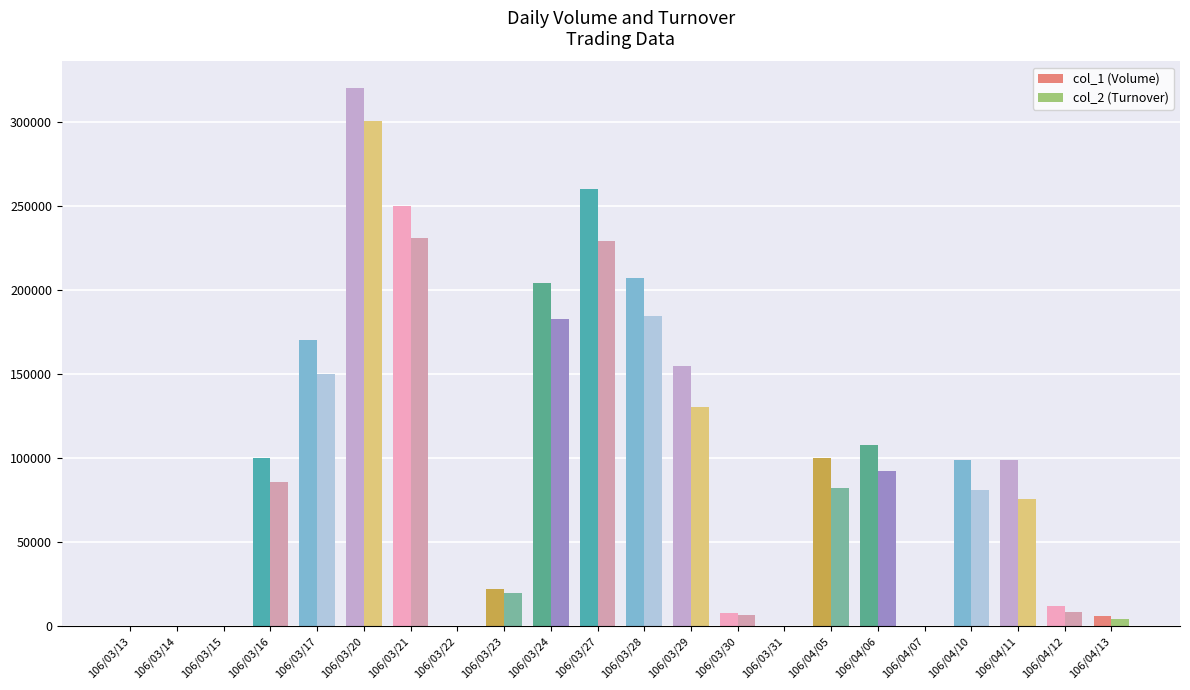

What is the greatest value displayed?

320000